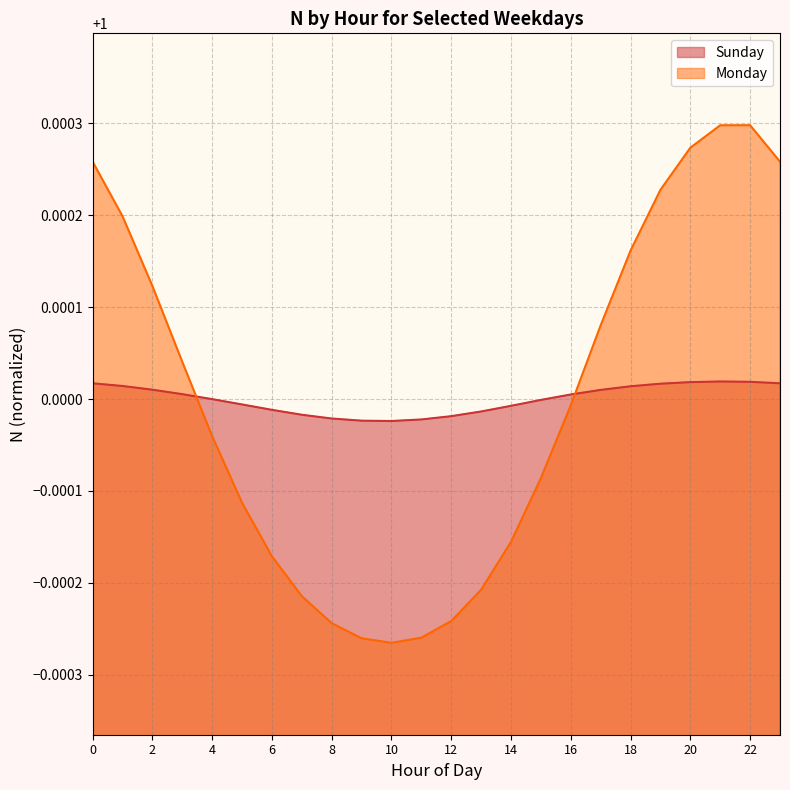

After their last crossing, which series has the higher values: Sunday or Monday?

Monday